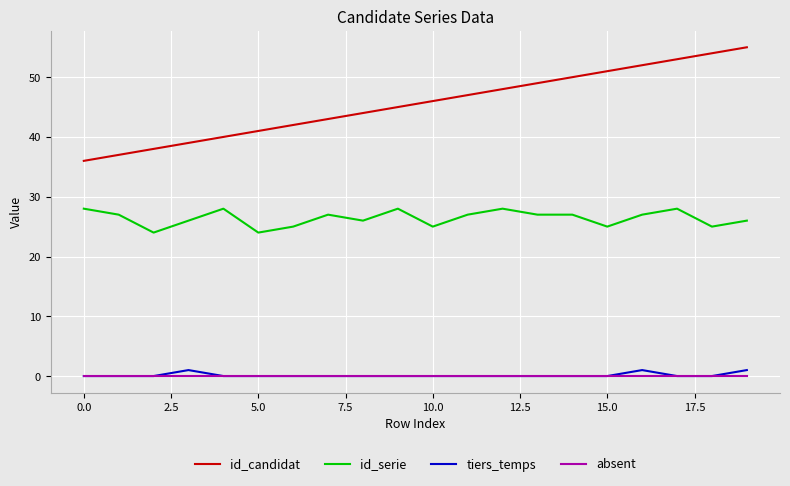

Does the chart display data point markers on the line(s)?

No